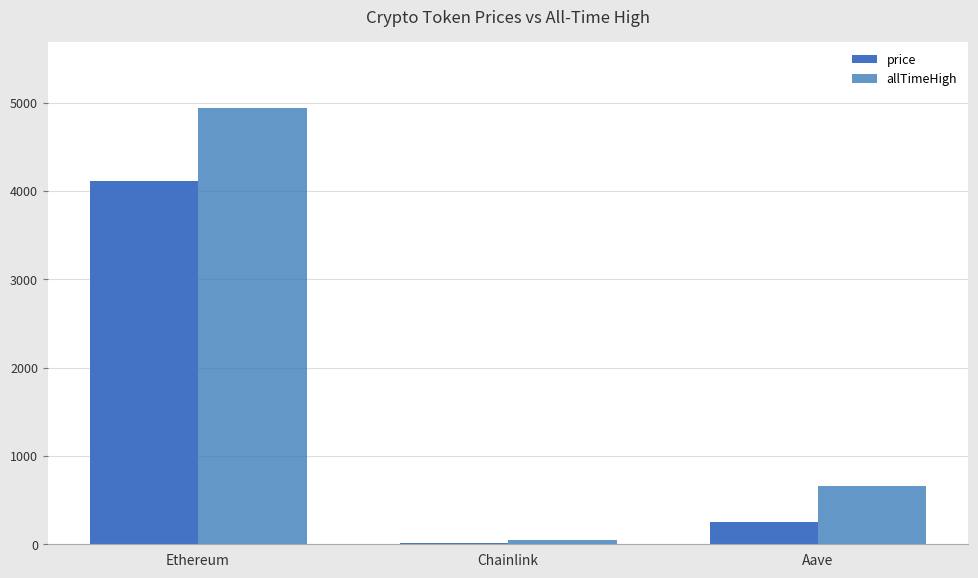

List the labels in order of allTimeHigh value, smallest first.

Chainlink, Aave, Ethereum